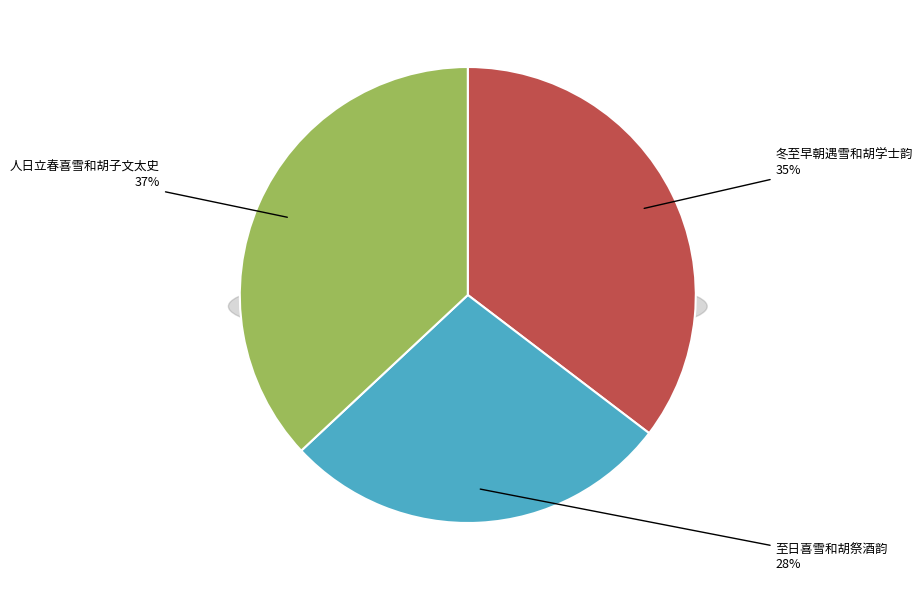

Does any single category account for the majority?

No